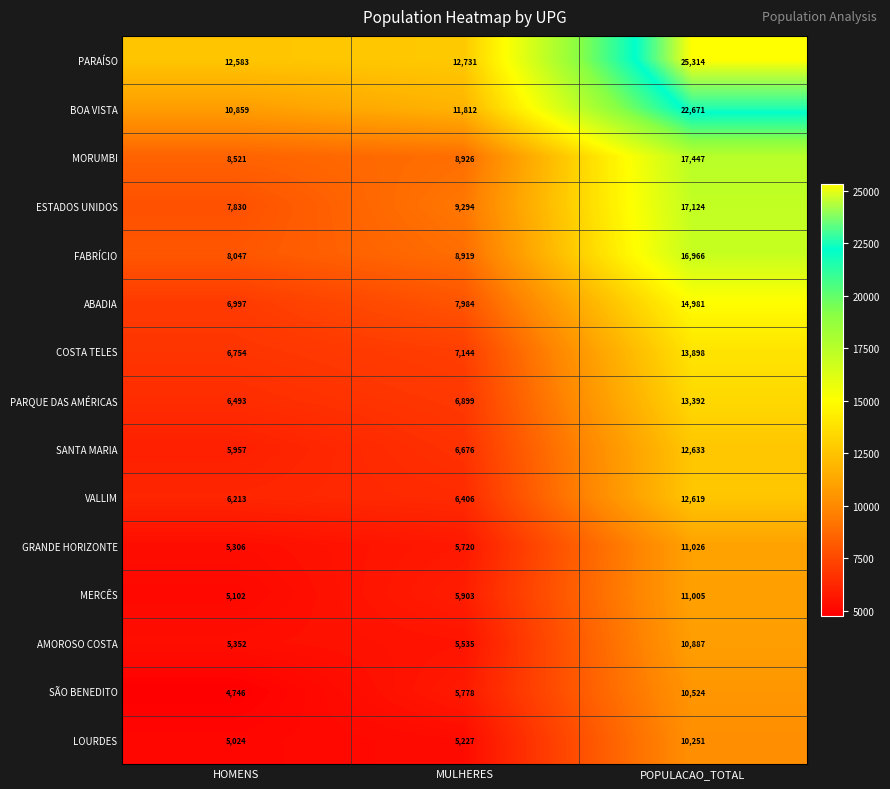

At which category is the sum across all series the highest?

POPULACAO_TOTAL